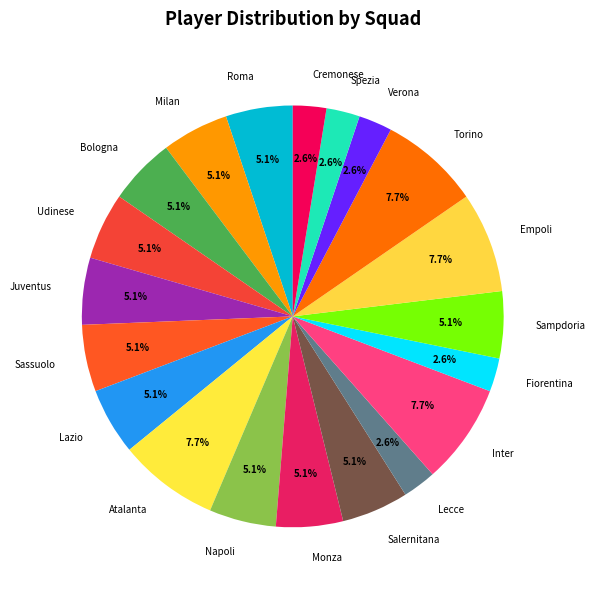

How many slices are in this pie chart?

20